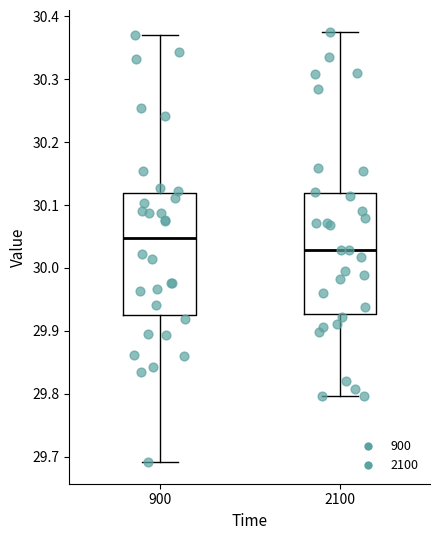

Reading left to right, read every box against the y-axis: the position of its median line, the range the box covers, and the ends of its whiskers. The values are not printed on the chart, so give them approximately, as read against the axis.

900: median 30.05, box 29.92 to 30.12, whiskers 29.69 to 30.37
2100: median 30.03, box 29.93 to 30.12, whiskers 29.80 to 30.38